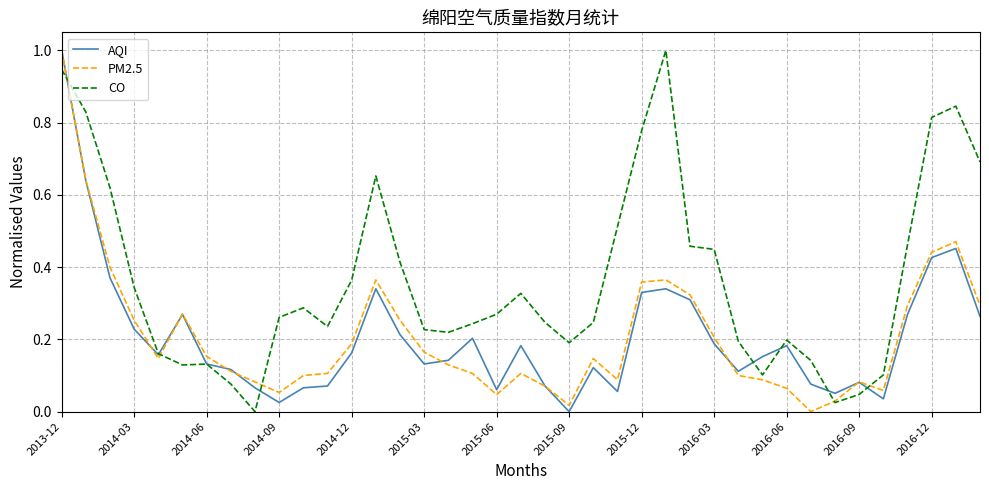

What is the maximum value shown in the chart?

1.0